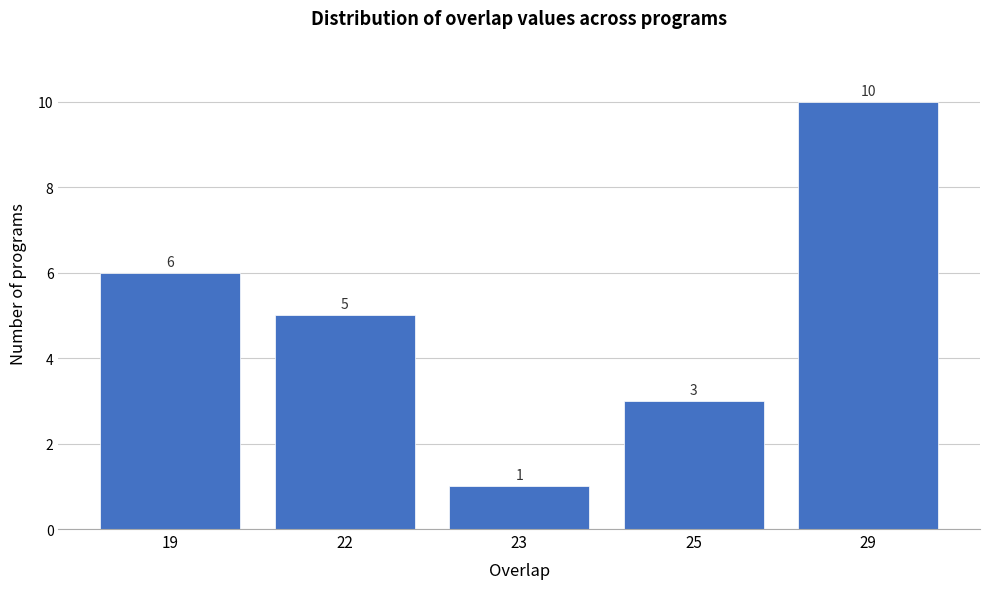

Reading left to right, what are all the values shown in this chart?

19=6	22=5	23=1	25=3	29=10